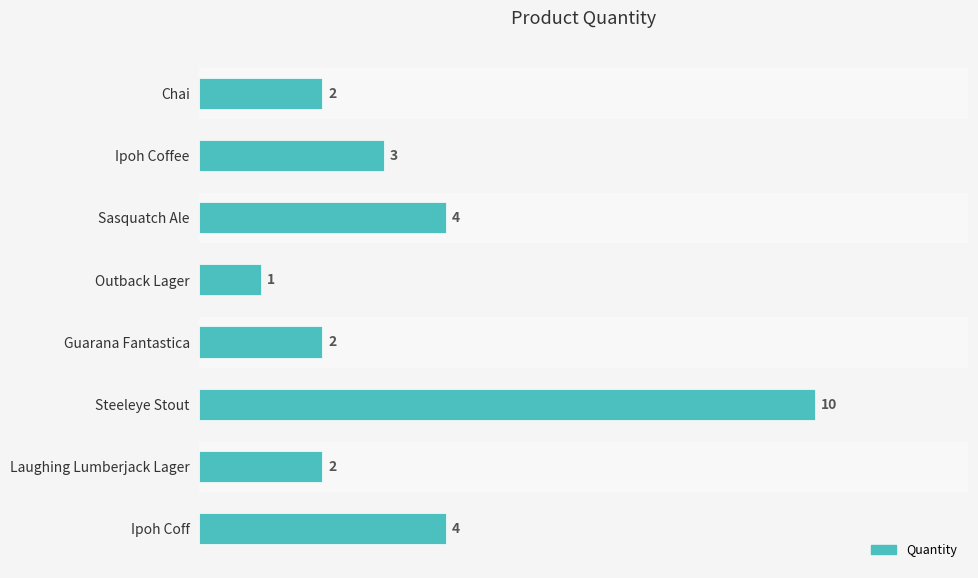

The value at Laughing Lumberjack Lager is 1. True or false?

False